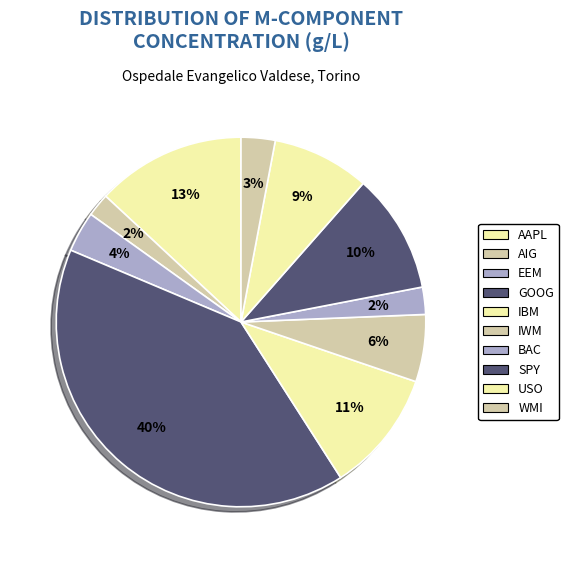

Does BAC account for over 50% of the chart?

No